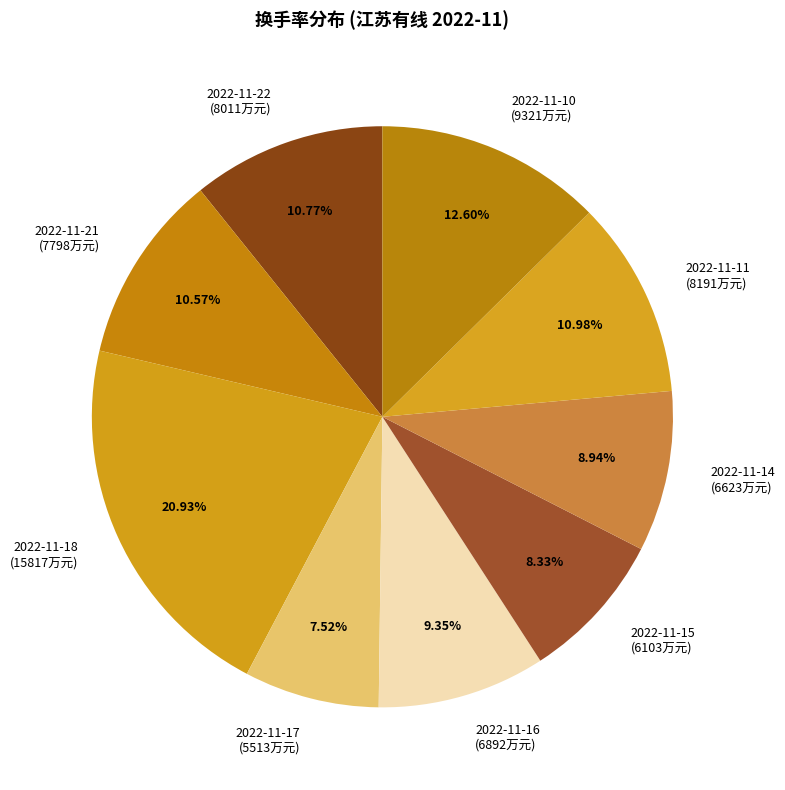

What percentage is NOT represented by 2022-11-15?

91.7%